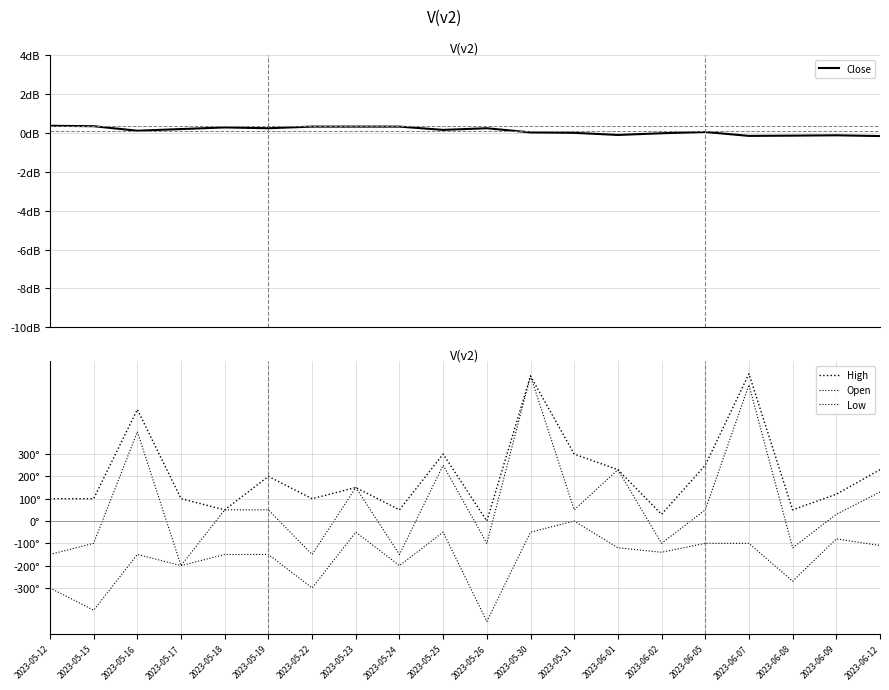

Reading right to left, list all the values displayed in this chart.

Close: -0.2	-0.1	-0.1	-0.2	0.0	-0.0	-0.1	0.0	0.0	0.2	0.2	0.3	0.3	0.3	0.2	0.3	0.2	0.1	0.3	0.4
High: 2300.0	1200.0	500.0	6600.0	2500.0	300.0	2300.0	3000.0	6500.0	0.0	3000.0	500.0	1500.0	1000.0	2000.0	500.0	1000.0	5000.0	1000.0	1000.0
Open: 1300.0	300.0	-1200.0	6100.0	500.0	-1000.0	2300.0	500.0	6500.0	-1000.0	2500.0	-1500.0	1500.0	-1500.0	500.0	500.0	-2000.0	4000.0	-1000.0	-1500.0
Low: -1100.0	-800.0	-2700.0	-1000.0	-1000.0	-1400.0	-1200.0	0.0	-500.0	-4500.0	-500.0	-2000.0	-500.0	-3000.0	-1500.0	-1500.0	-2000.0	-1500.0	-4000.0	-3000.0